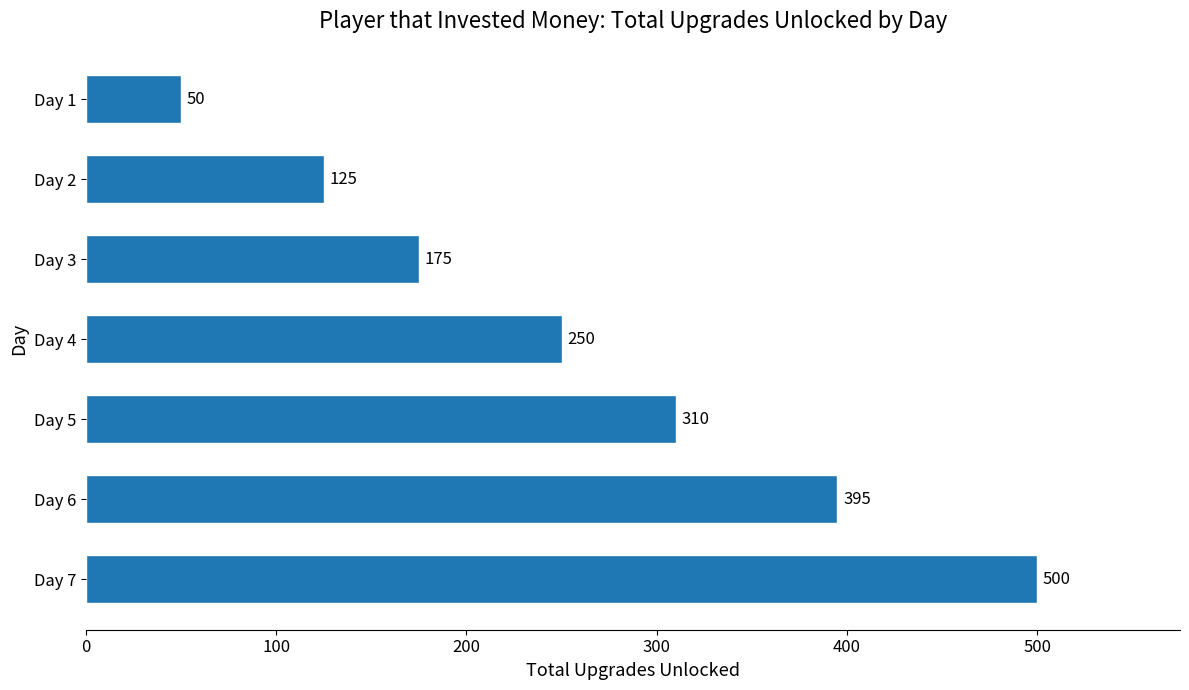

Reading top to bottom, transcribe all the data shown in this chart.

Day 1=50	Day 2=125	Day 3=175	Day 4=250	Day 5=310	Day 6=395	Day 7=500